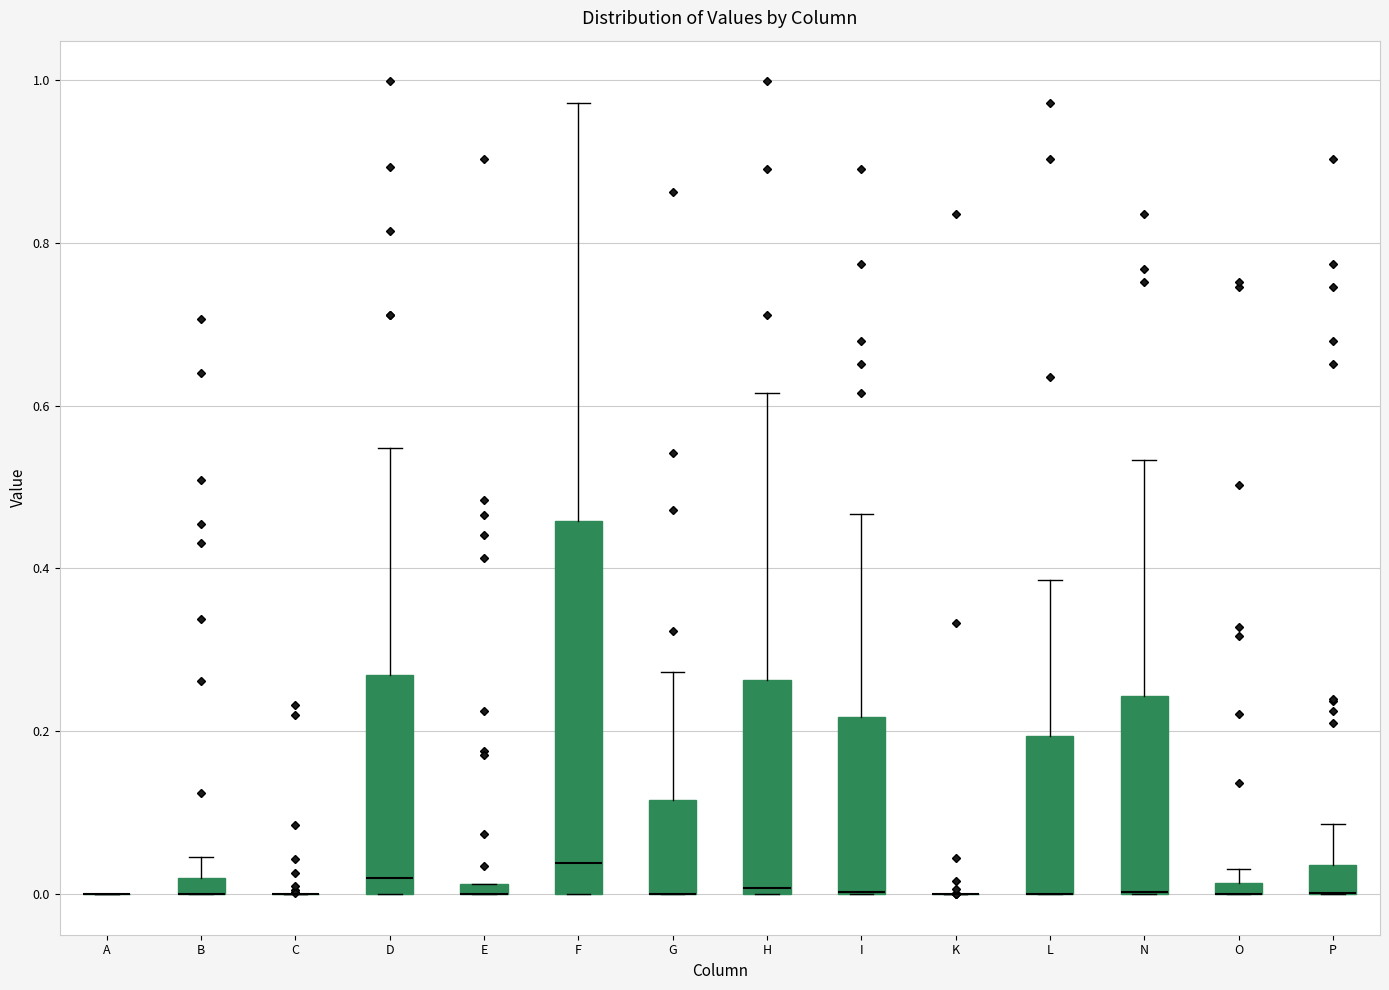

Which box is the tallest, from its lower edge to its upper edge?

F